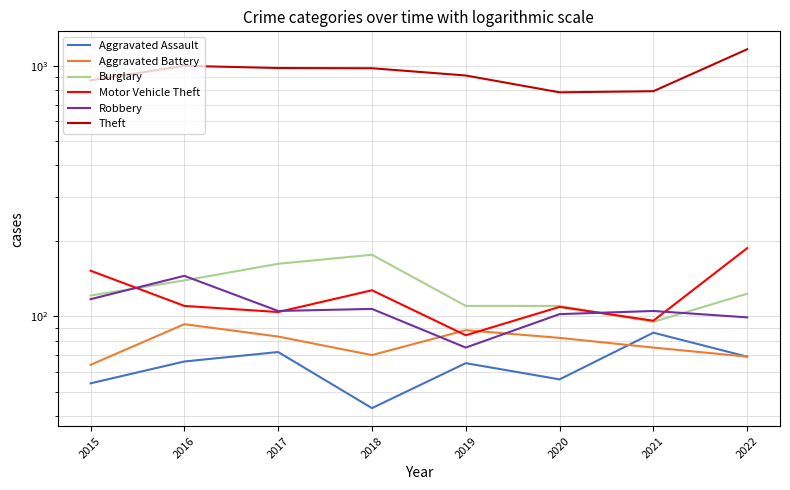

Which series ends up on top after the final intersection of Aggravated Assault and Aggravated Battery?

Aggravated Assault